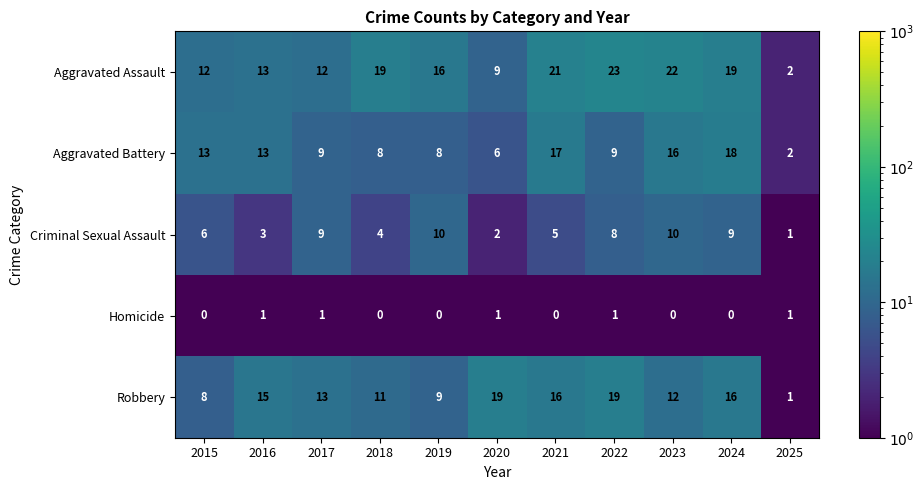

How many categories are shown in the chart?

11